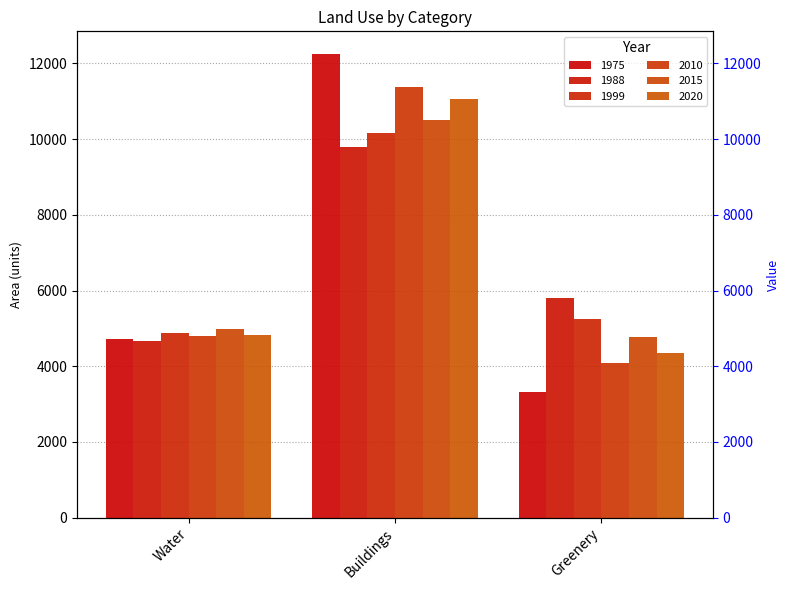

Is the value of 1999 at Greenery greater than the value of 2010 at Buildings?

No